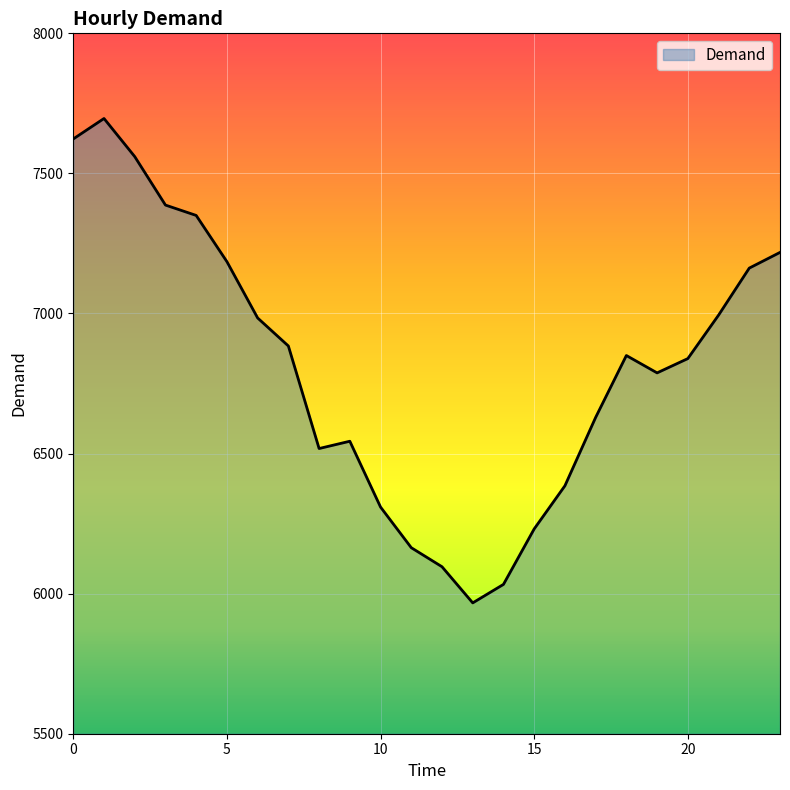

What is the smallest value displayed?

5967